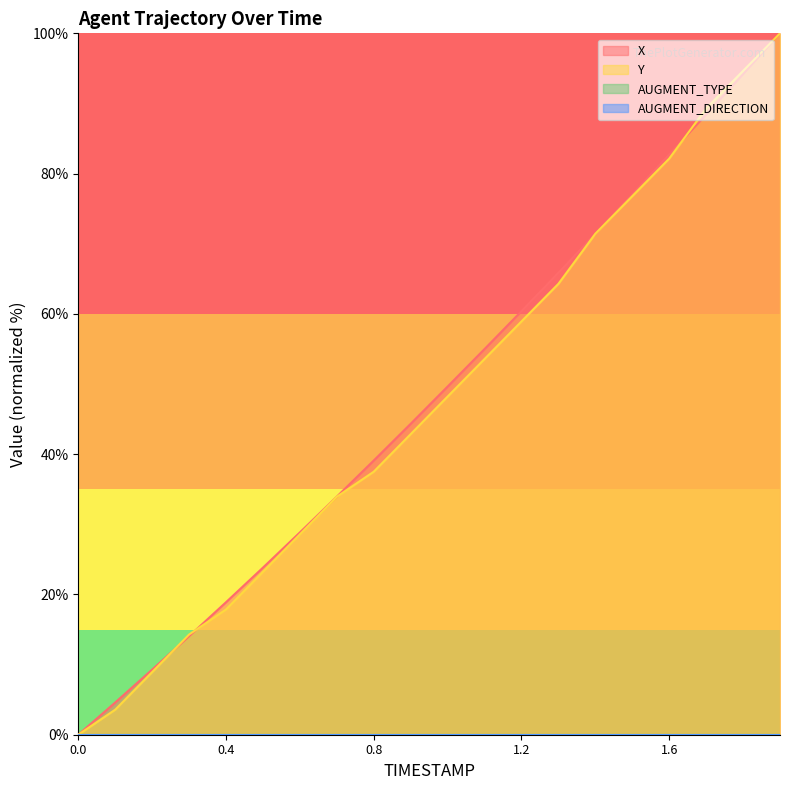

Does the chart display data point markers on the line(s)?

No